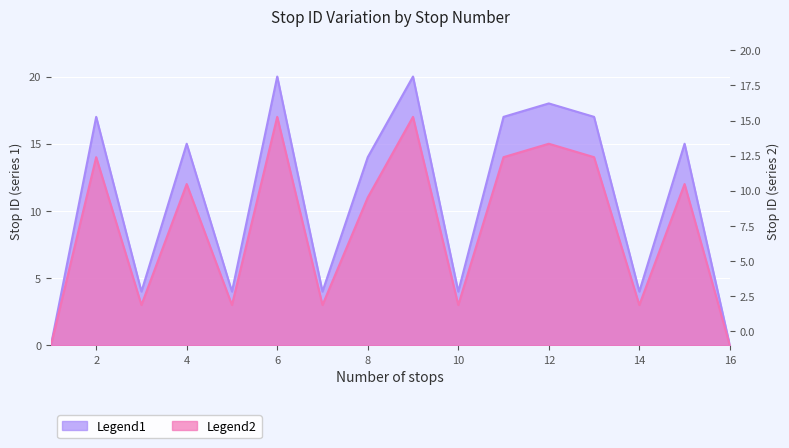

What is the difference between the second highest and minimum values in the Stop ID (series2) series?

17